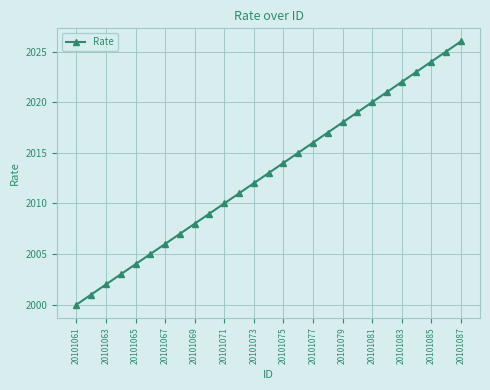

What is the value of the 11th point from the left?

2010